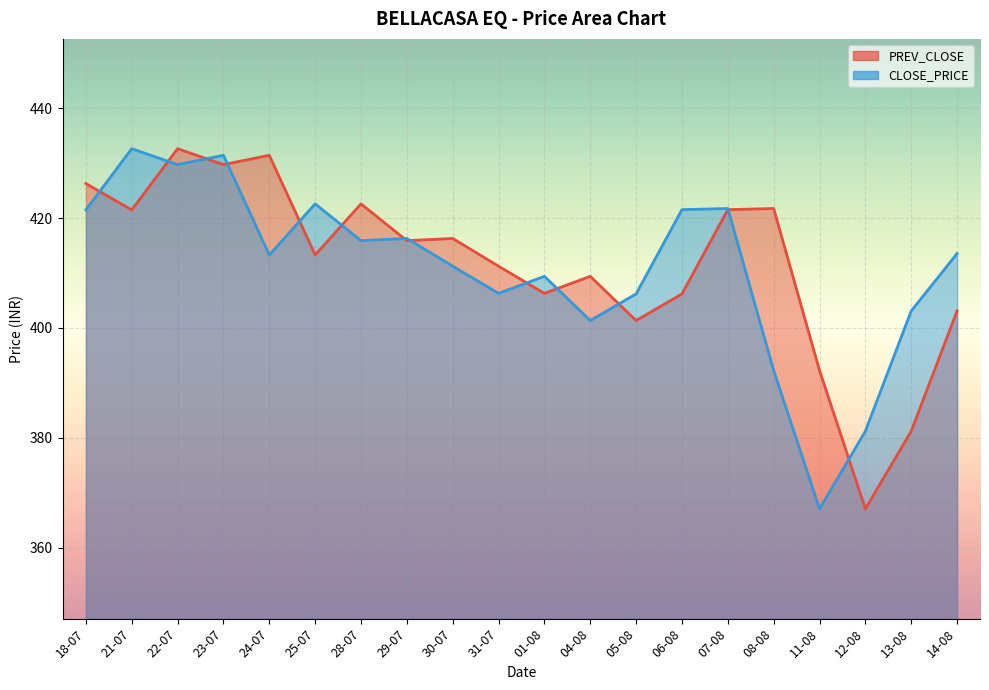

Which category has the highest value in the PREV_CLOSE series?

22-07